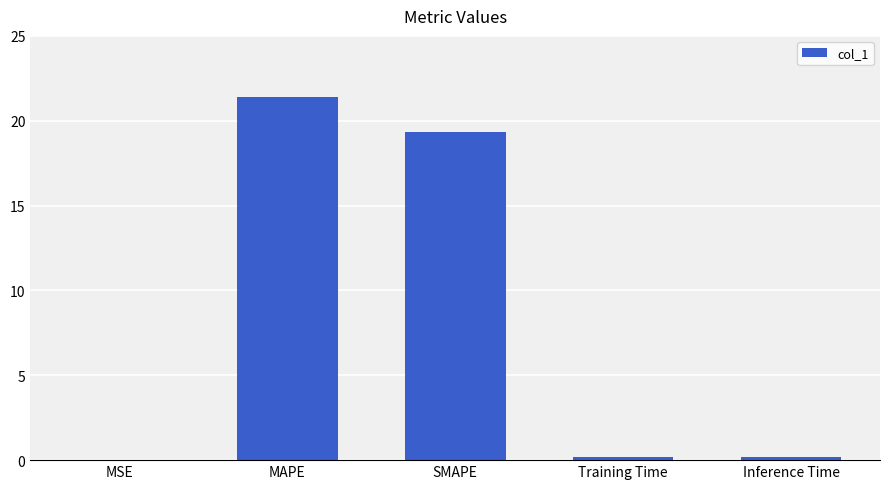

The value at SMAPE is 25.3. True or false?

False